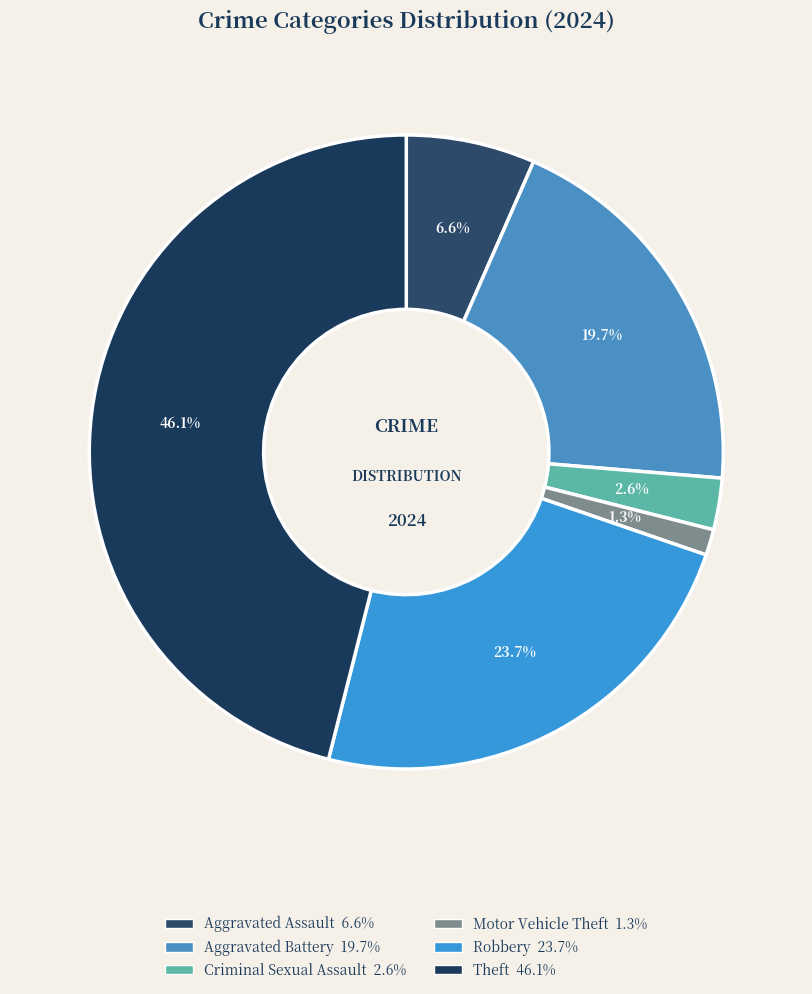

Count the number of slices in the pie.

6